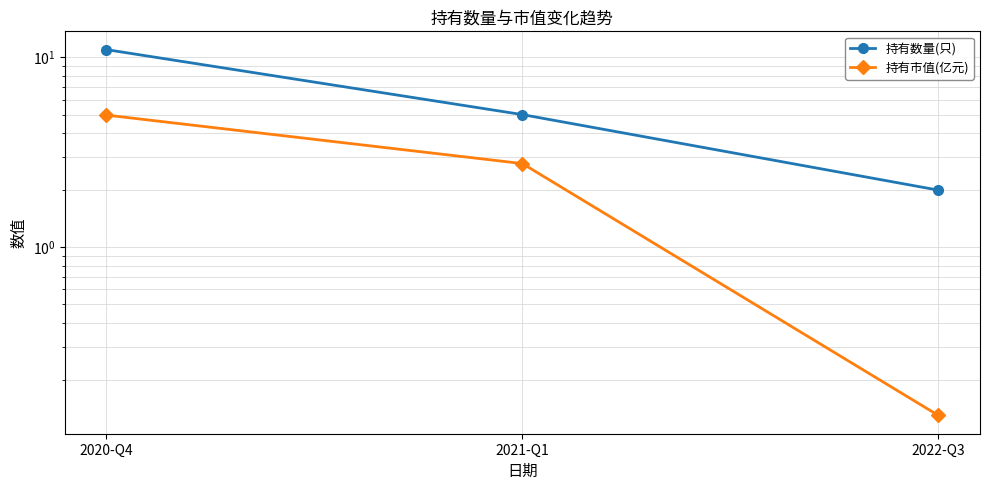

What is the sum of the 持有市值(亿元) values at 2022-Q3 and 2021-Q1?

2.9